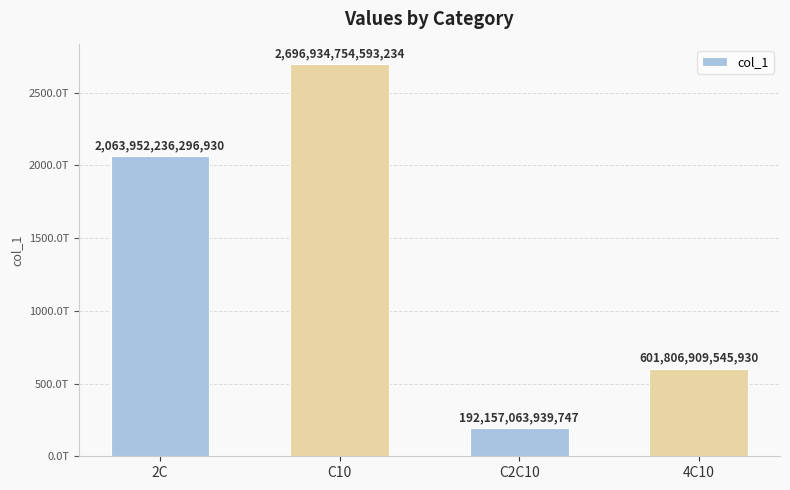

What is the label of the 1st bar from the left?

2C